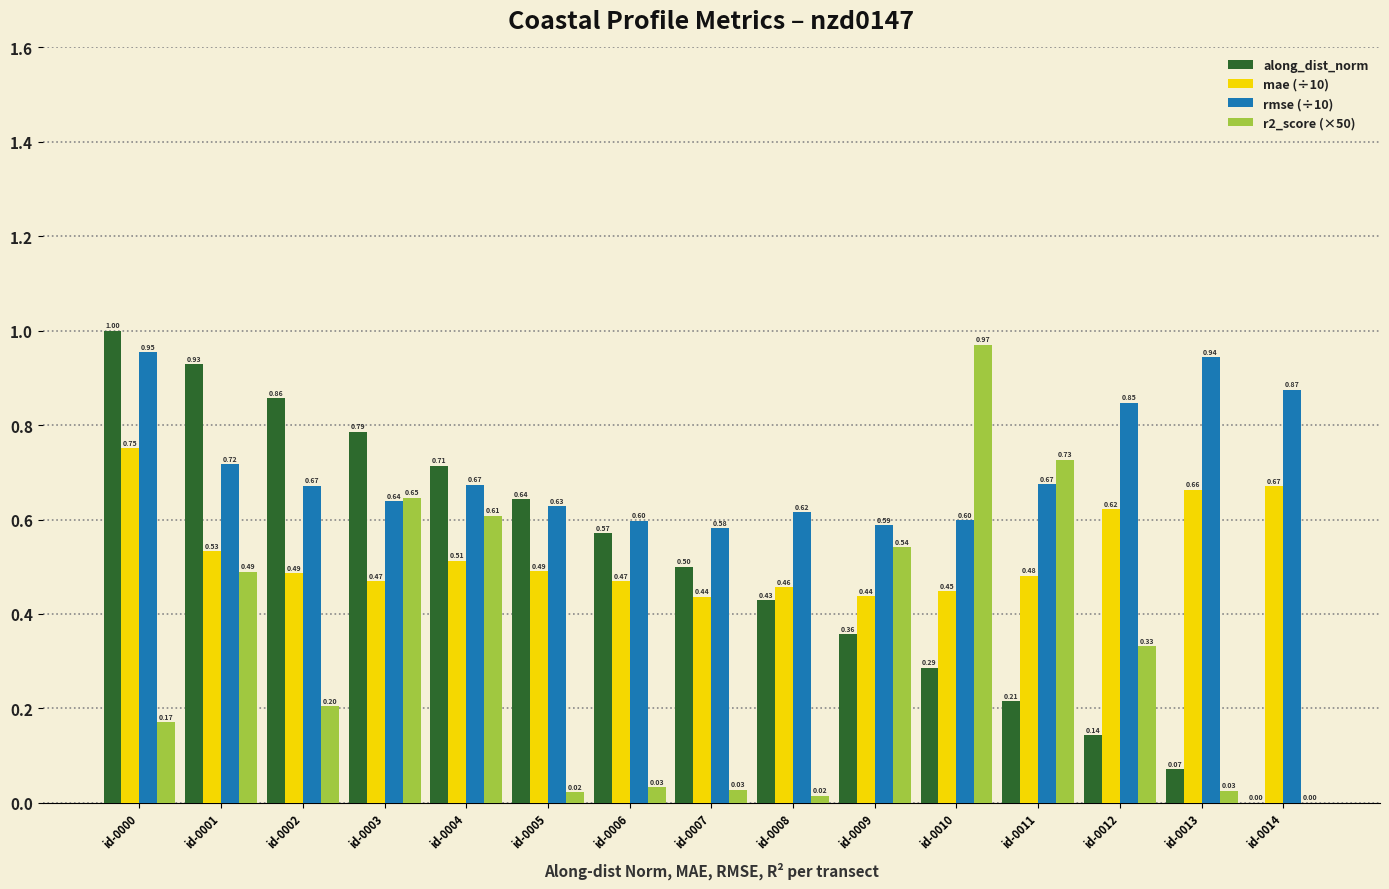

What is the total value across all series at id-0006?

1.7